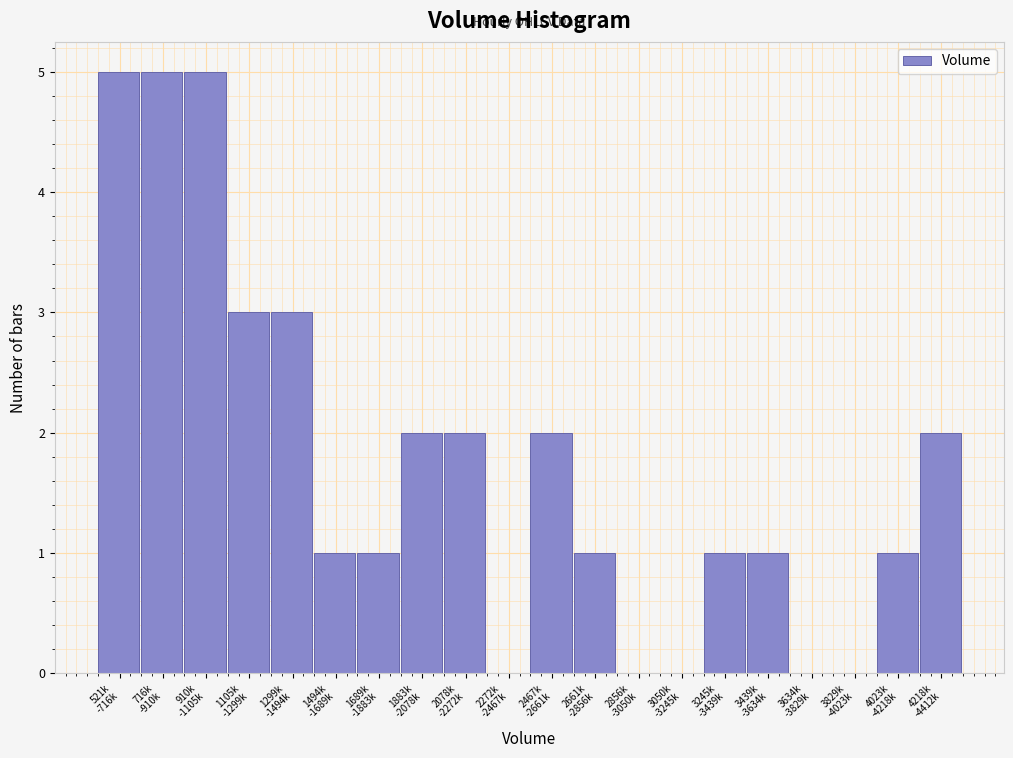

What is the sum of all values?

35